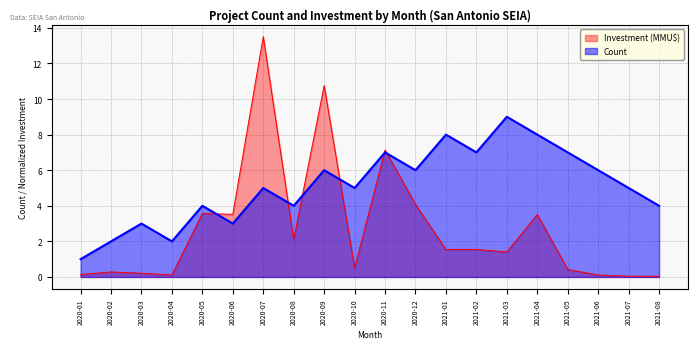

What is the label of the 5th point from the right?

2021-04